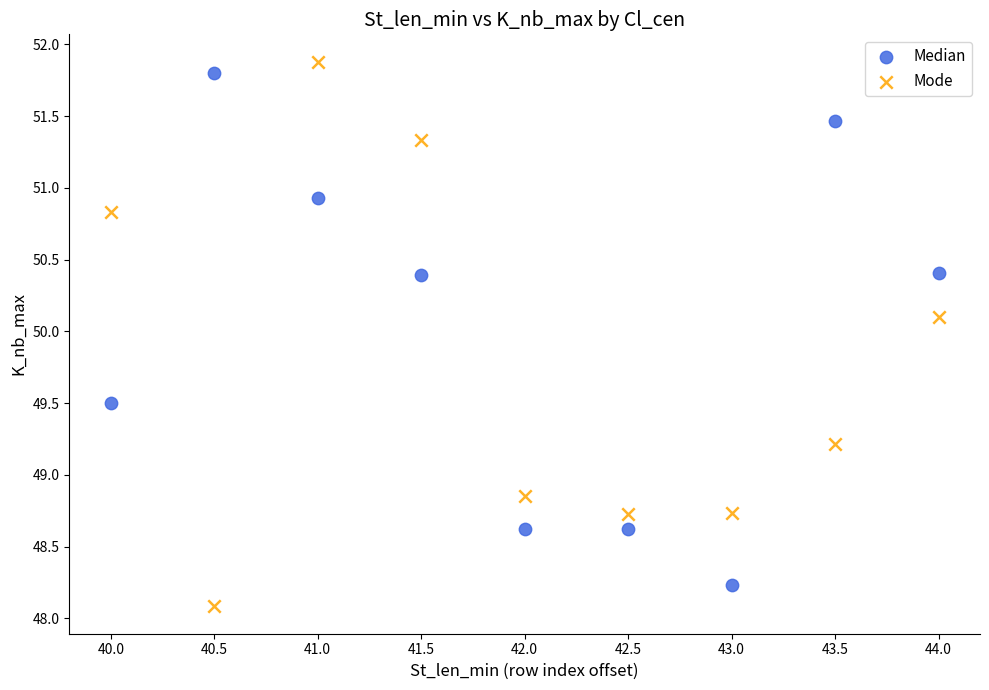

In the Median series, what Y value is closest to 50?

50.4